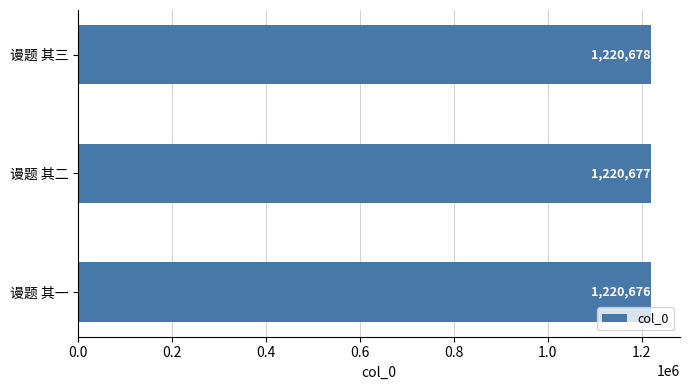

What is the difference between the maximum and minimum values?

2